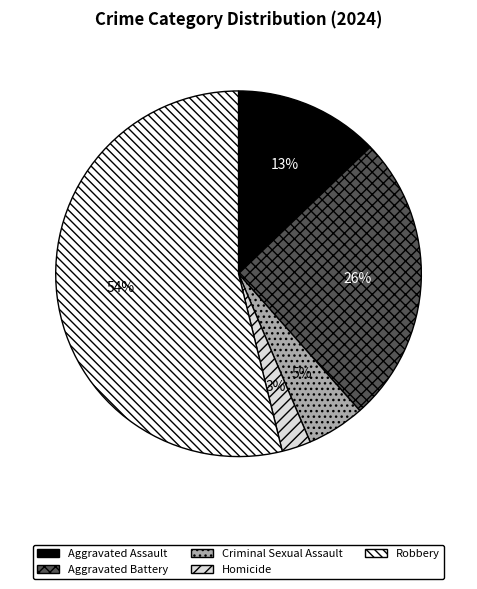

How many segments does this pie chart have?

5